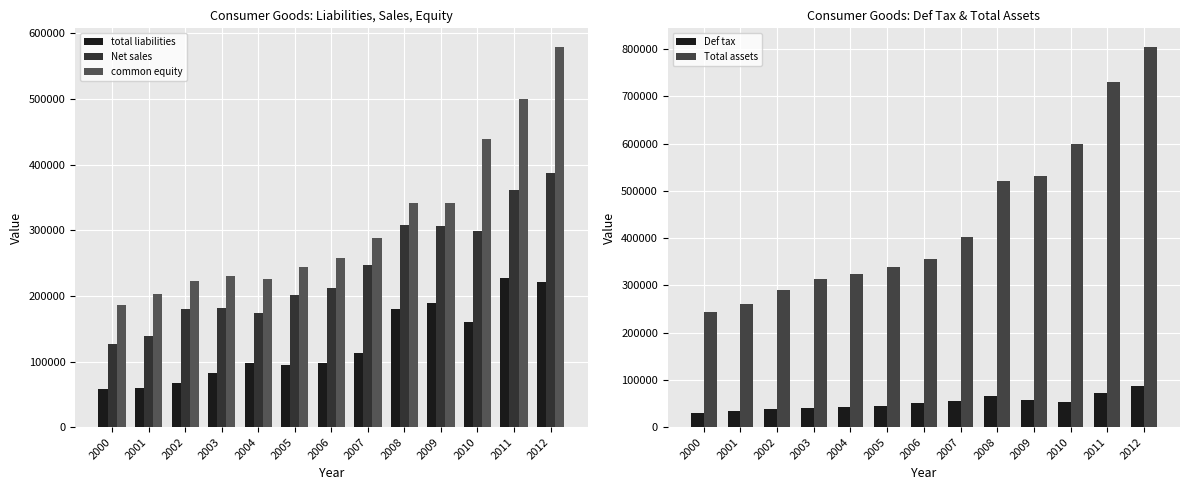

What are all the series names shown in the legend?

total liabilities, Net sales, common equity, Def tax, Total assets